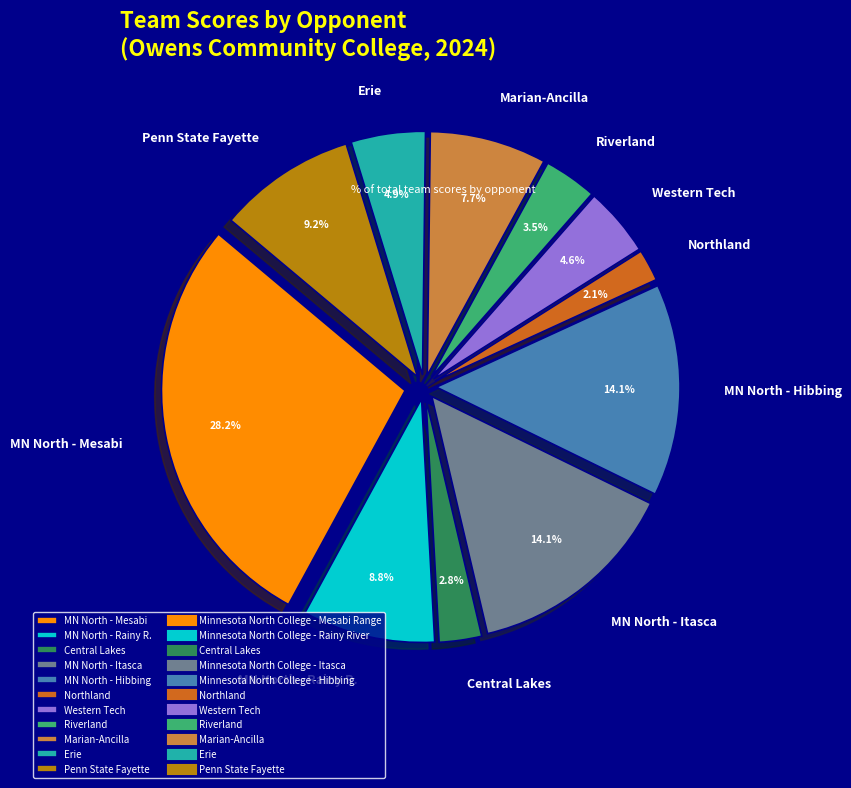

How many segments does this pie chart have?

11